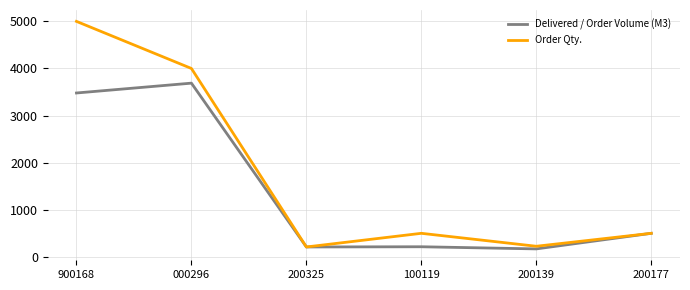

Rank the series by their maximum value, from lowest to highest.

Delivered / Order Volume (M3), Order Qty.